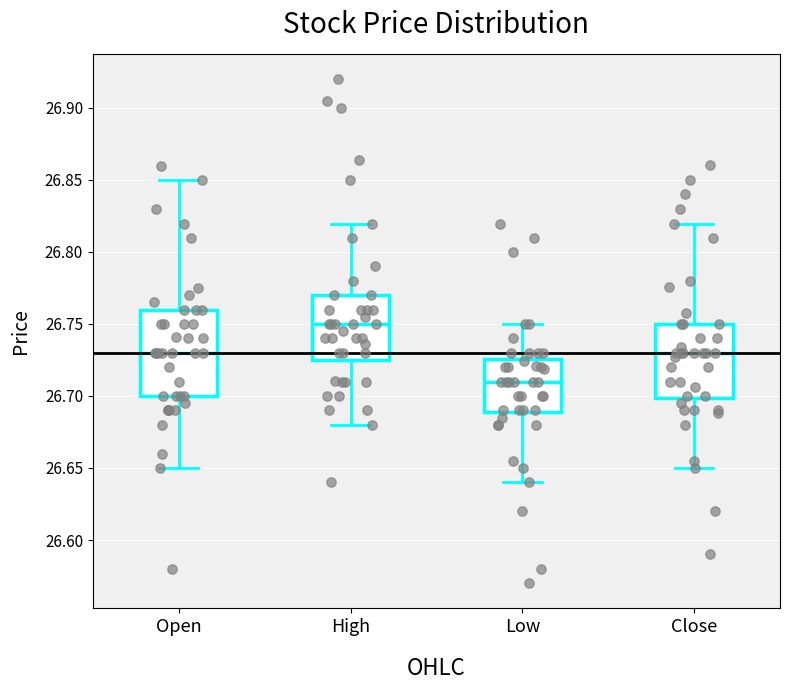

Where does the median line of the box for High sit on the y-axis? The values are not printed on the chart, so give them approximately, as read against the axis.

26.750